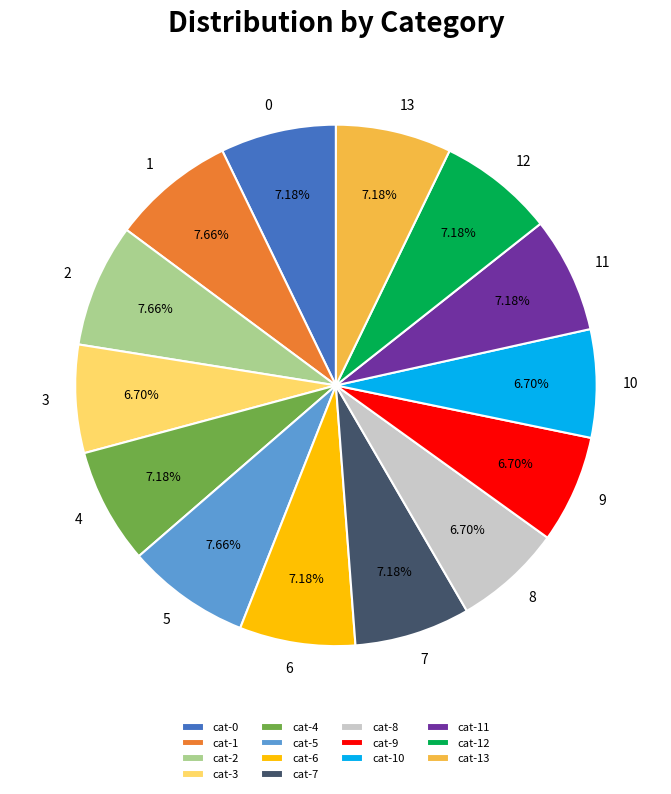

True or false: 2 accounts for 1% of the total.

False